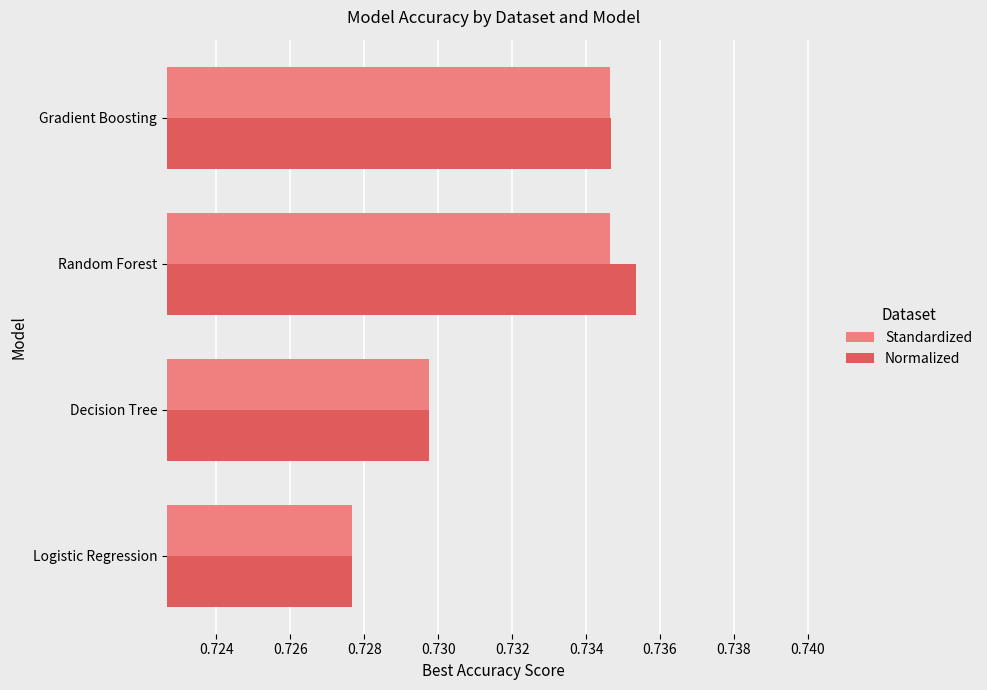

What is the total value across all series at Logistic Regression?

1.5